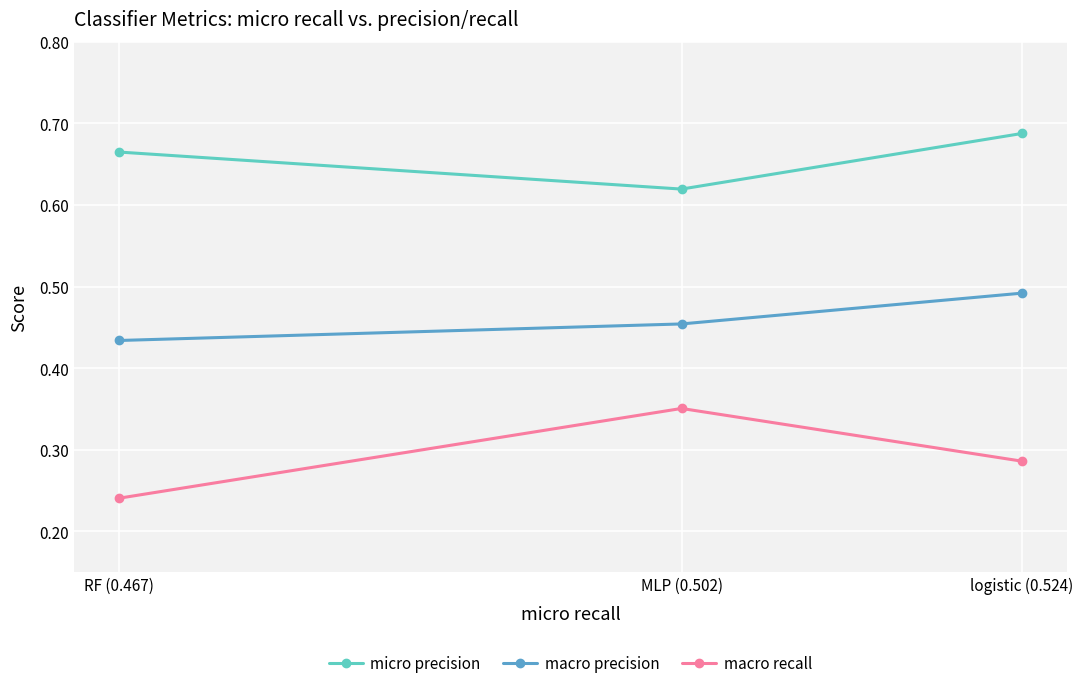

At which category does the chart reach its peak across all series?

logistic (0.524)